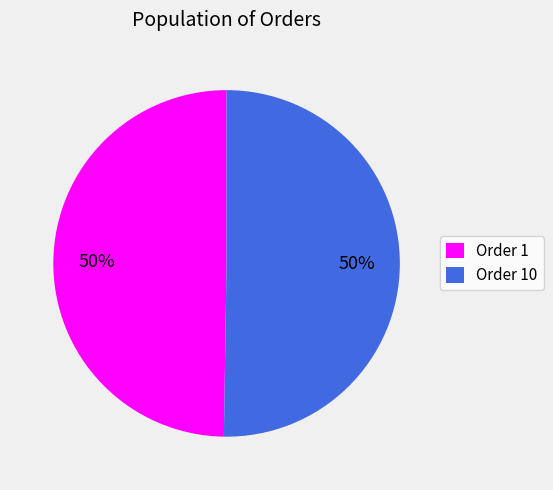

What percentage is the Order 10 slice, to the nearest percent?

50%